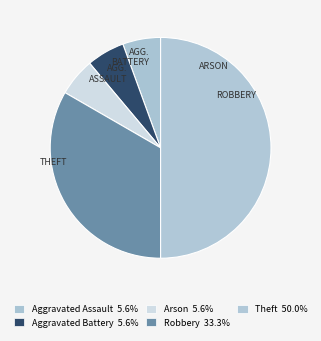

How many segments does this pie chart have?

5